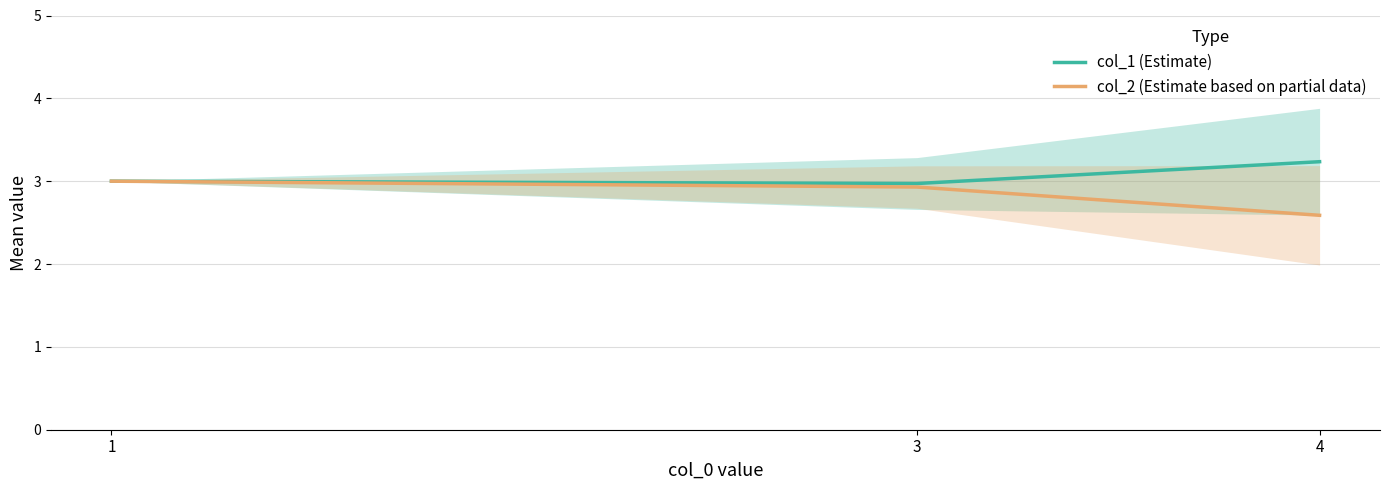

What is the total value across all series at 1?

6.0